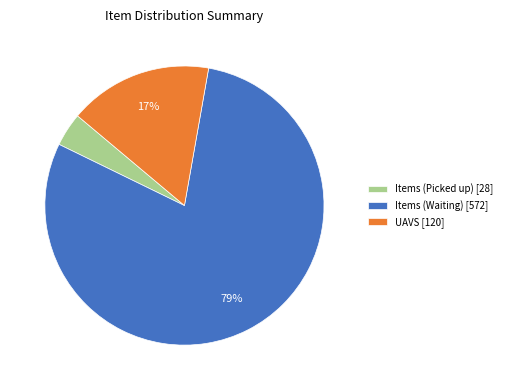

Combined, do Items (Picked up) [28] and UAVS [120] account for over 50%?

No